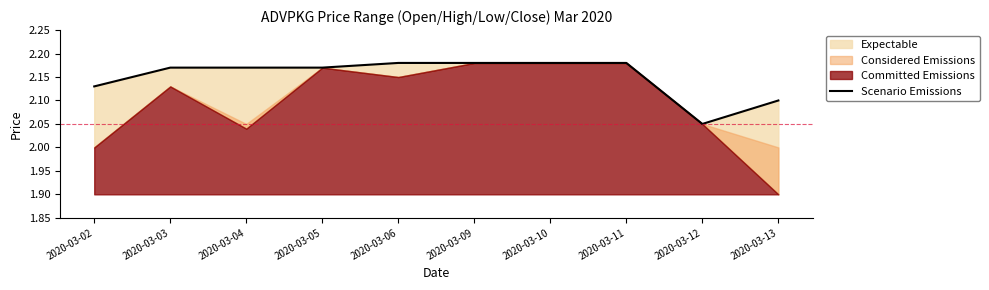

Reading left to right, what are all the values shown in this chart?

2020-03-02=2.1	2020-03-03=2.2	2020-03-04=2.2	2020-03-05=2.2	2020-03-06=2.2	2020-03-09=2.2	2020-03-10=2.2	2020-03-11=2.2	2020-03-12=2.0	2020-03-13=2.1